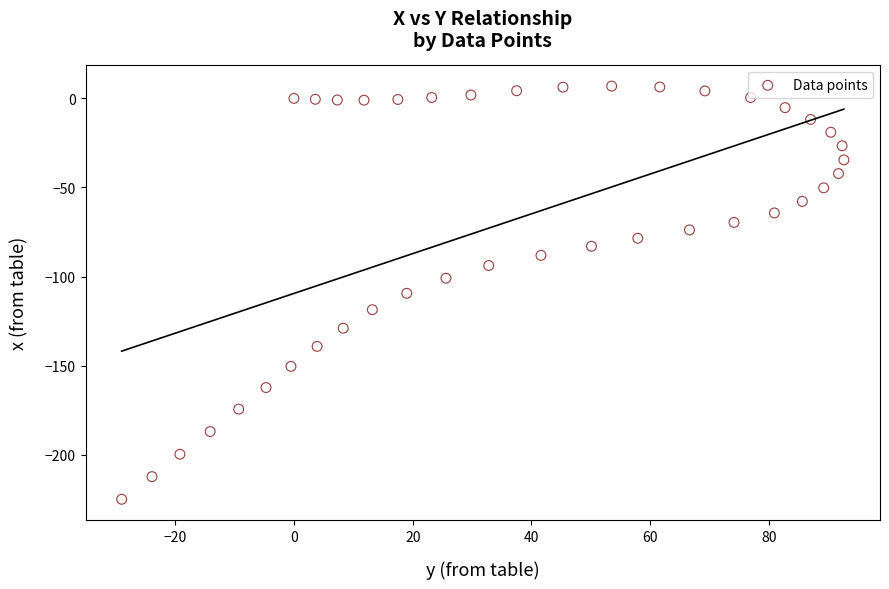

What is the range of X values (max minus min)?

121.6